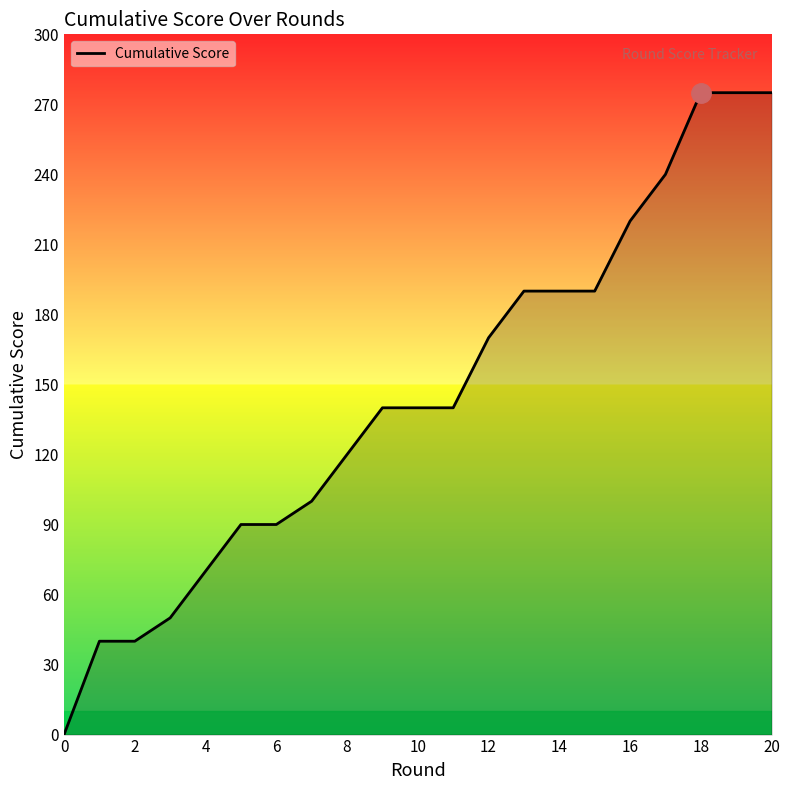

What is the difference between the maximum and minimum values?

275